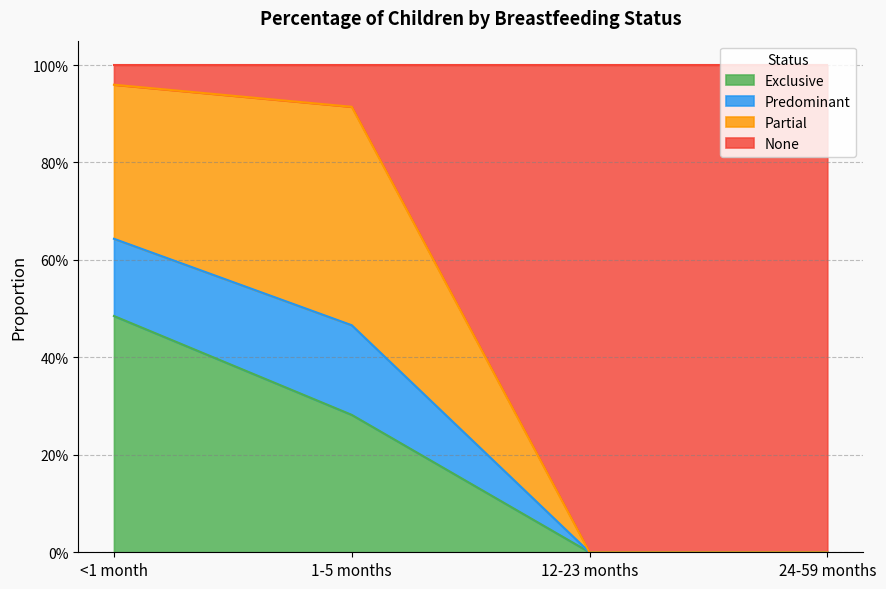

What are all the series names shown in the legend?

Exclusive, Predominant, Partial, None